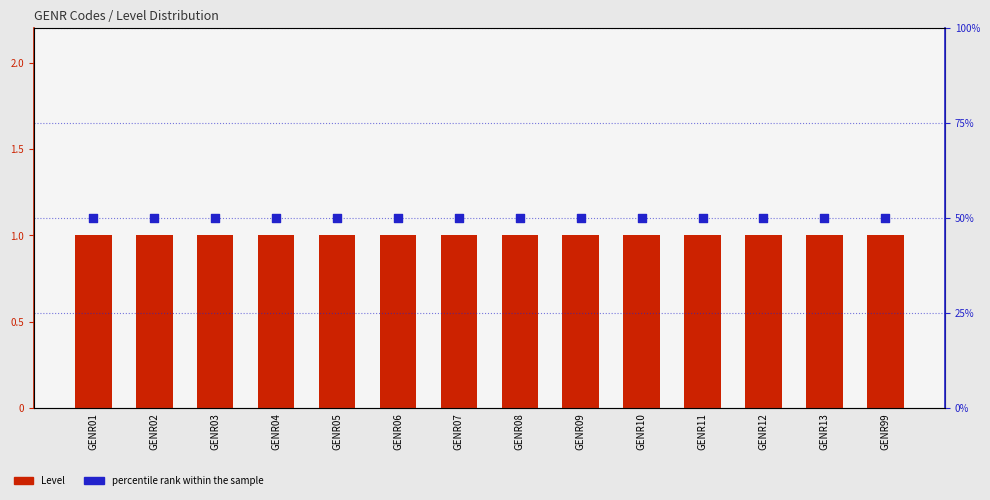

At how many categories does at least one series exceed 37?

14